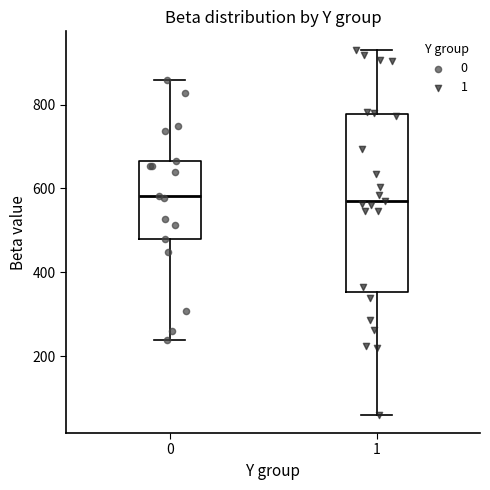

Where is the upper edge of the box at x = 0 on the y-axis? The values are not printed on the chart, so give them approximately, as read against the axis.

660